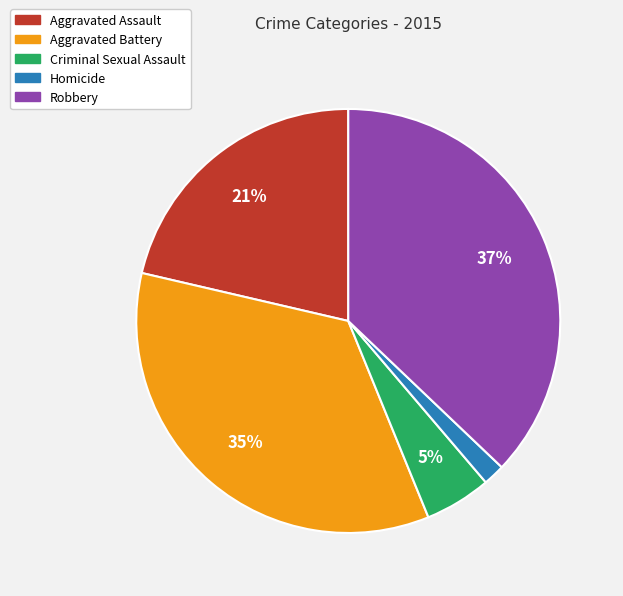

Does Robbery account for over 50% of the chart?

No